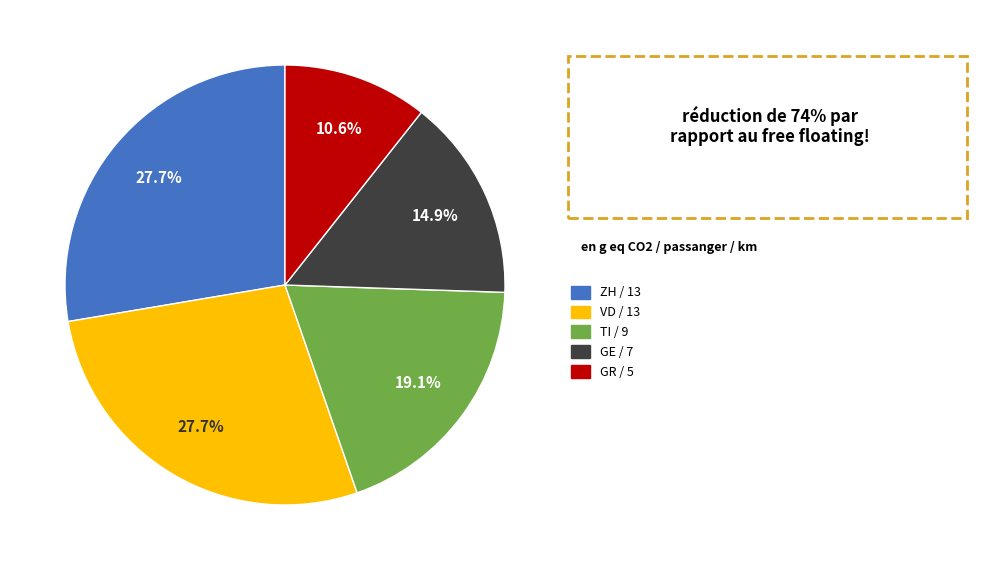

Does any single category account for the majority?

No